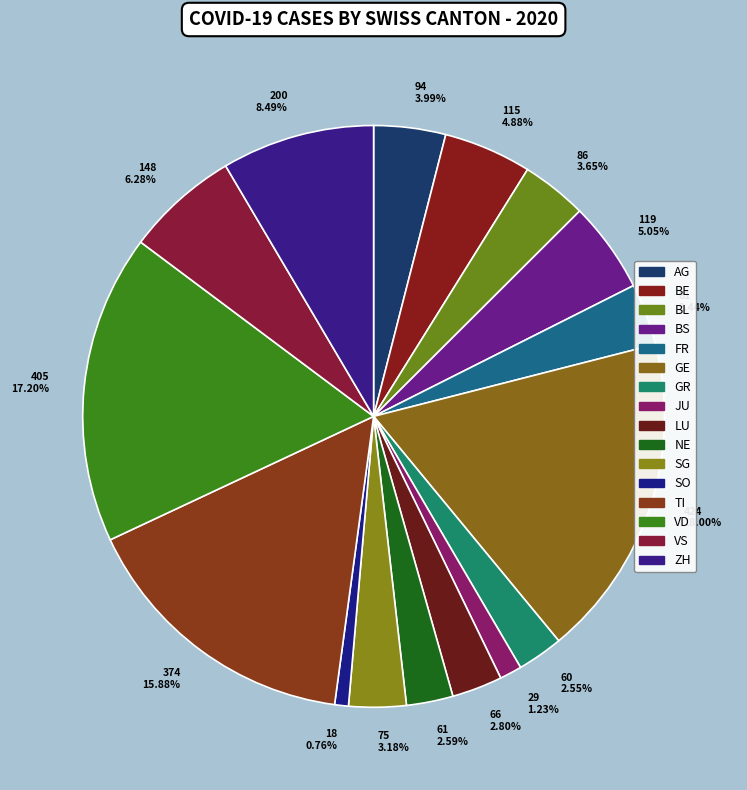

What is the largest slice in the pie chart?

424 18.00%